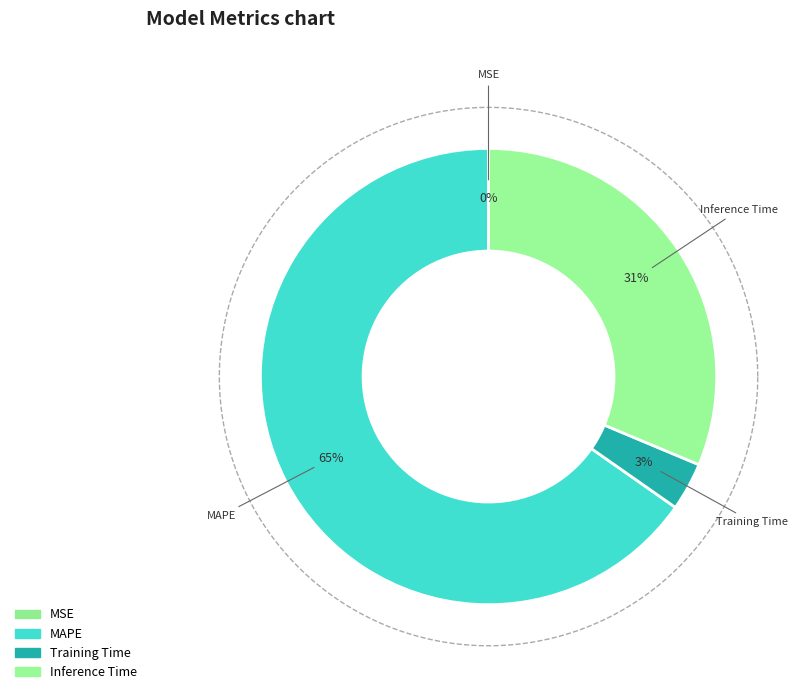

To the nearest percent, what is the combined percentage of Training Time and MAPE?

69%